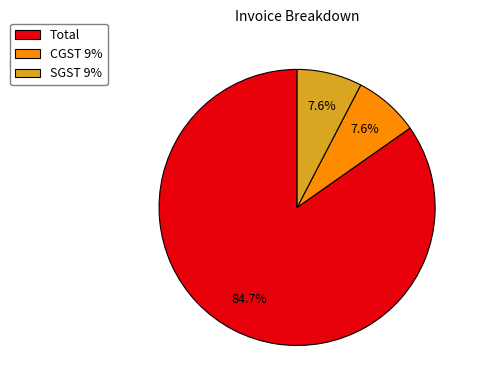

To the nearest percent, what is the combined percentage of SGST 9% and Total?

92%